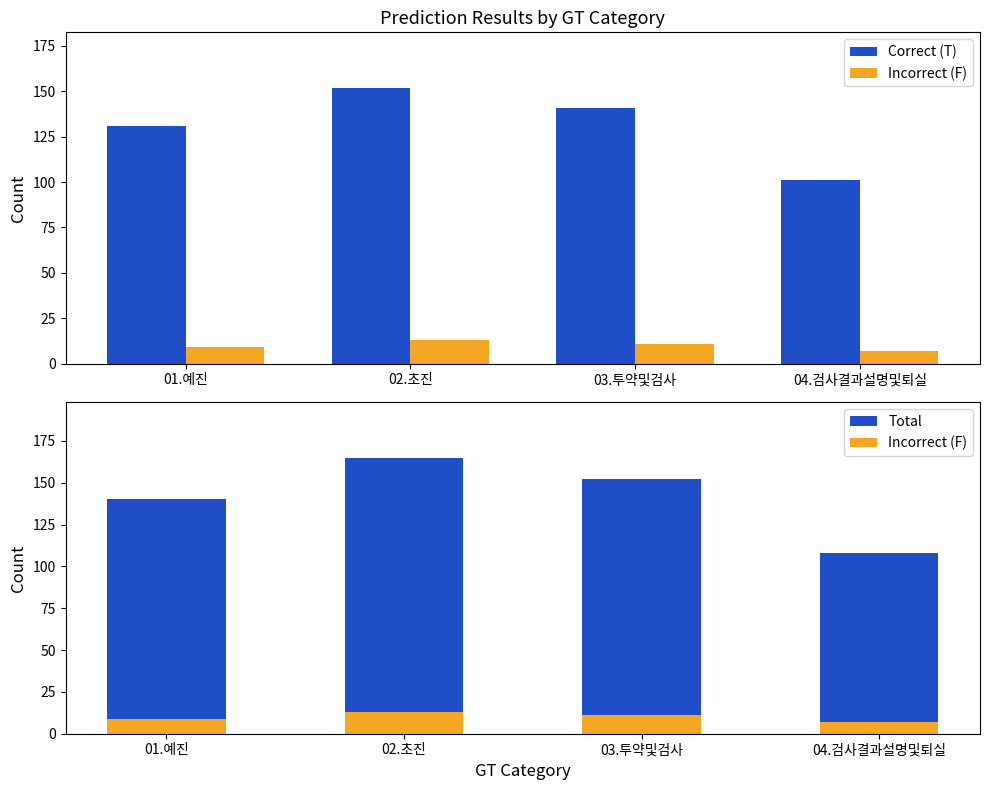

The value of Incorrect (F) at 01.예진 is 16. True or false?

False